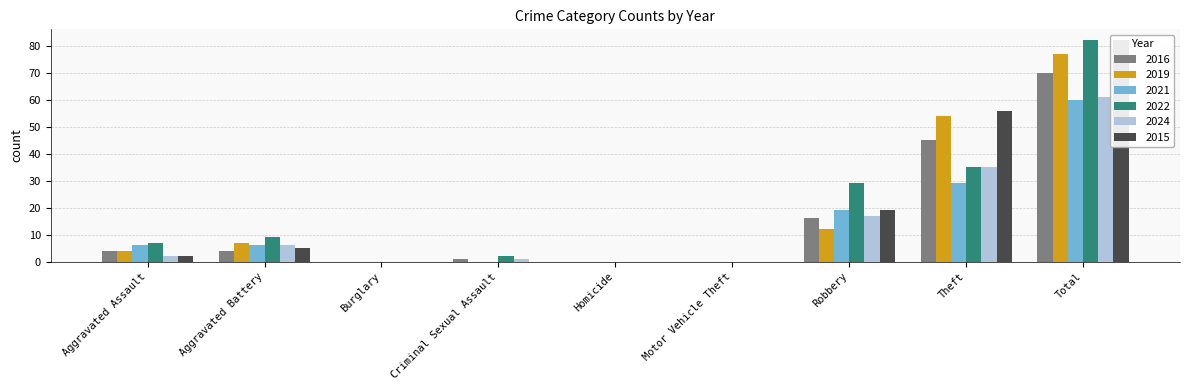

True or false: 2019 has a value of 0 at Criminal Sexual Assault.

True